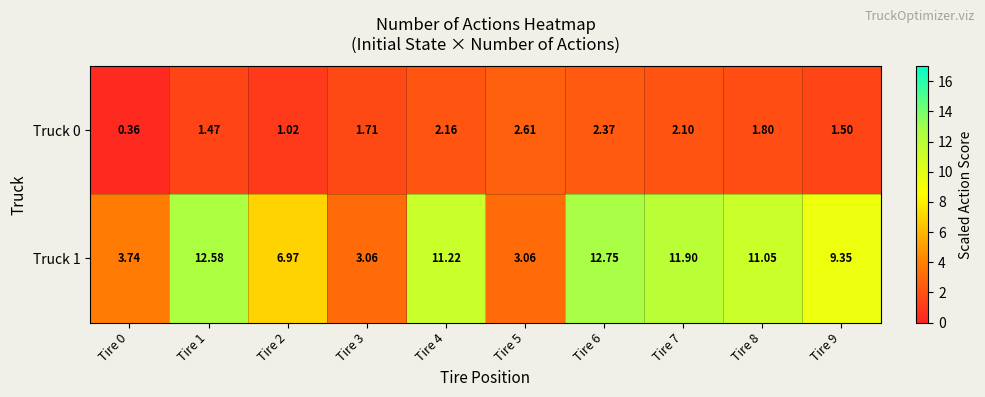

Is the value of Truck 0 at Tire 9 greater than the value of Truck 1 at Tire 7?

No